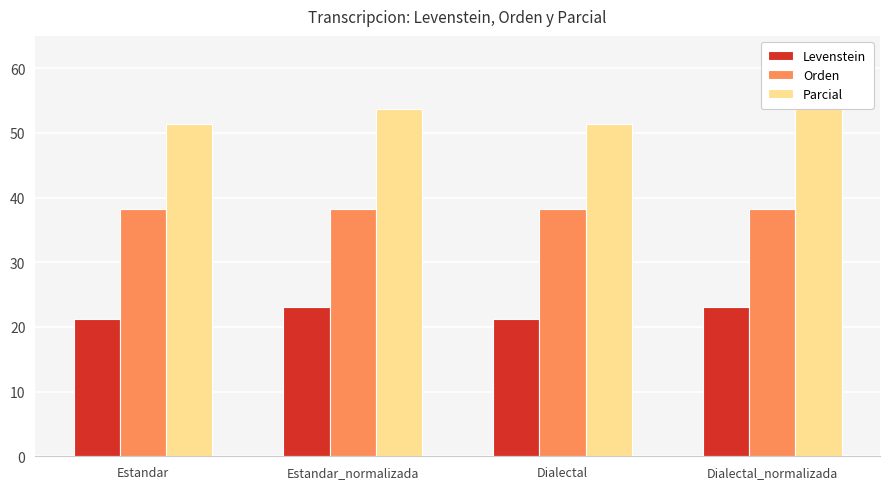

What value does the Parcial series have at Dialectal_normalizada?

53.7